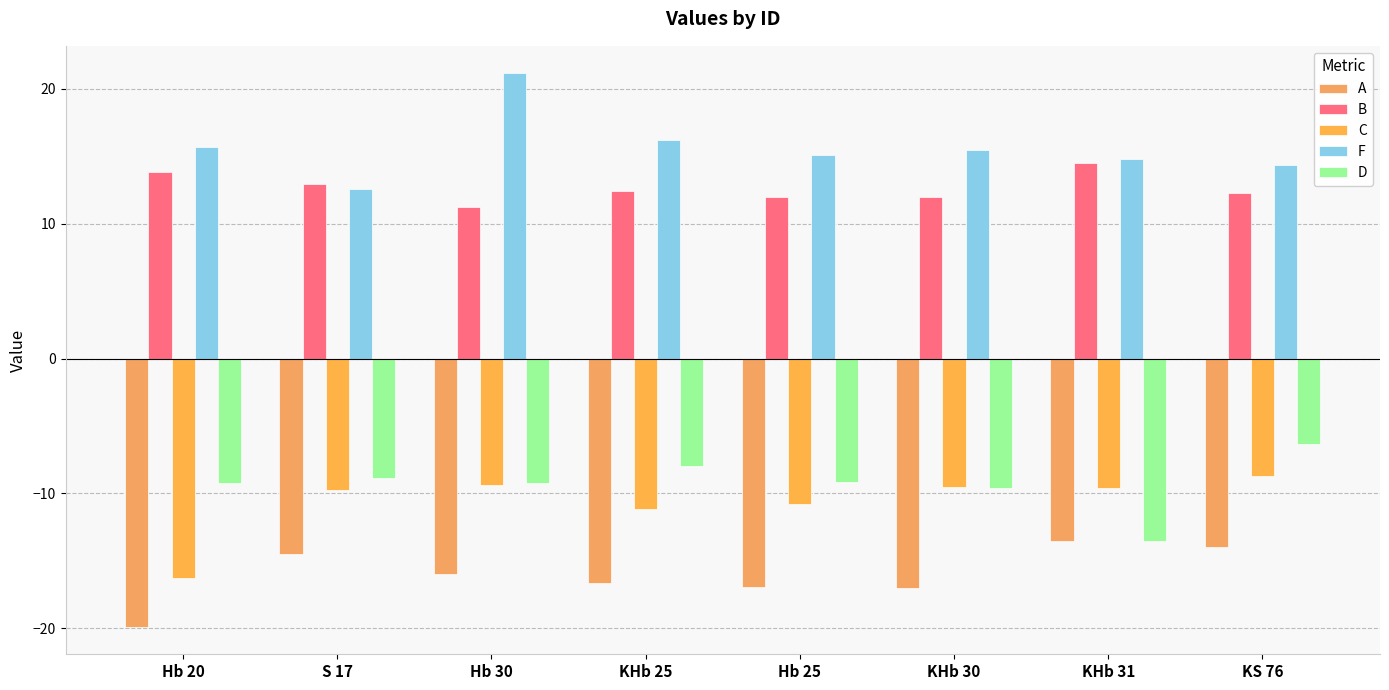

What is the total value across all series at Hb 30?

-2.2